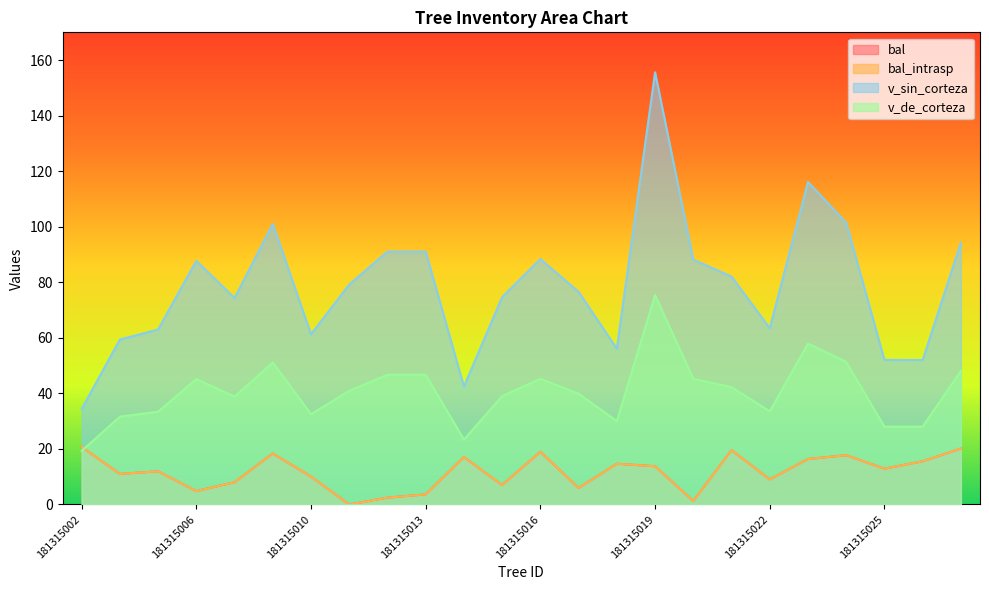

Where is v_sin_corteza nearest to the value 94?

181315027